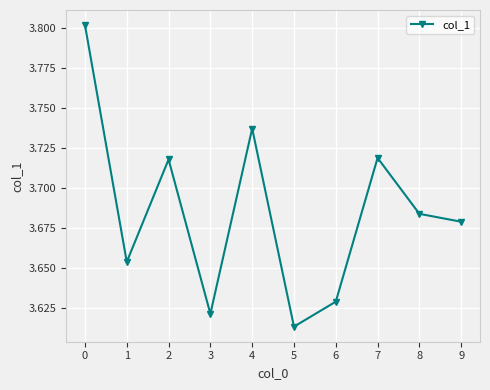

How many points are lower than both their immediate neighbors (excluding endpoints)?

3